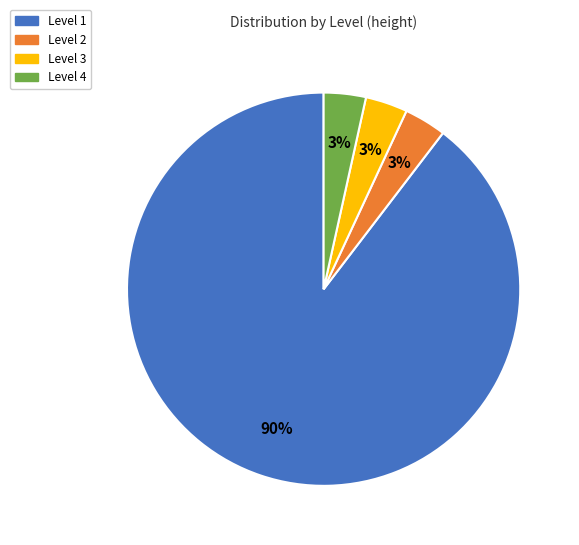

To the nearest percent, what is the average slice percentage?

25%